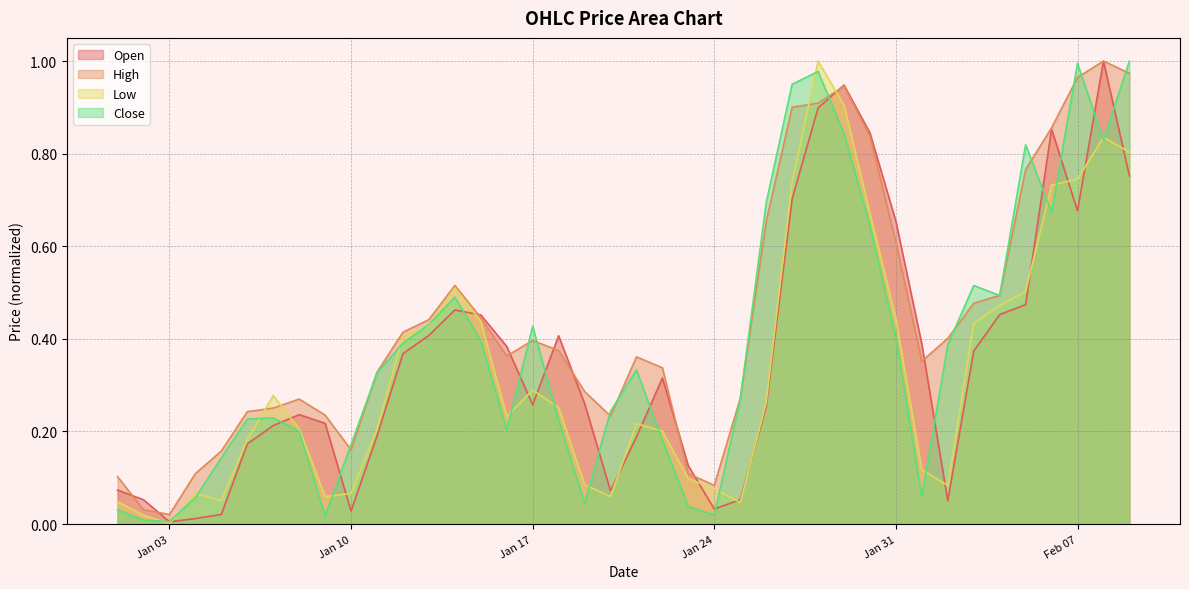

At which category does Low reach its first local valley?

Jan 03